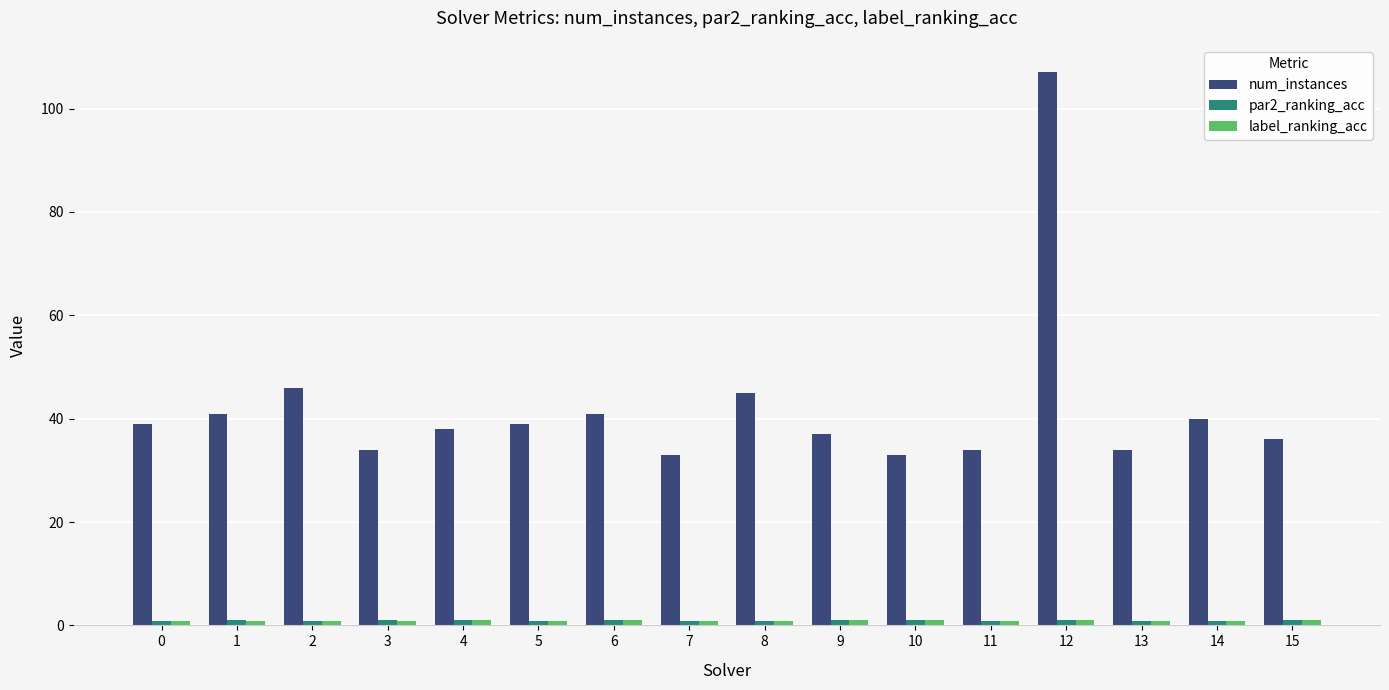

Which label corresponds to the largest value in the chart?

12